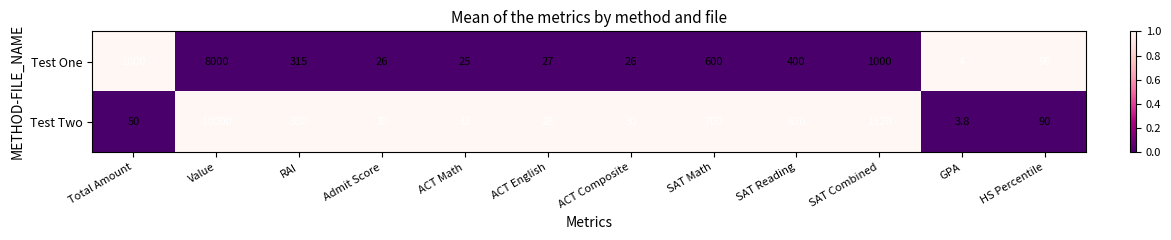

What is the maximum value for Test One?

8000.0